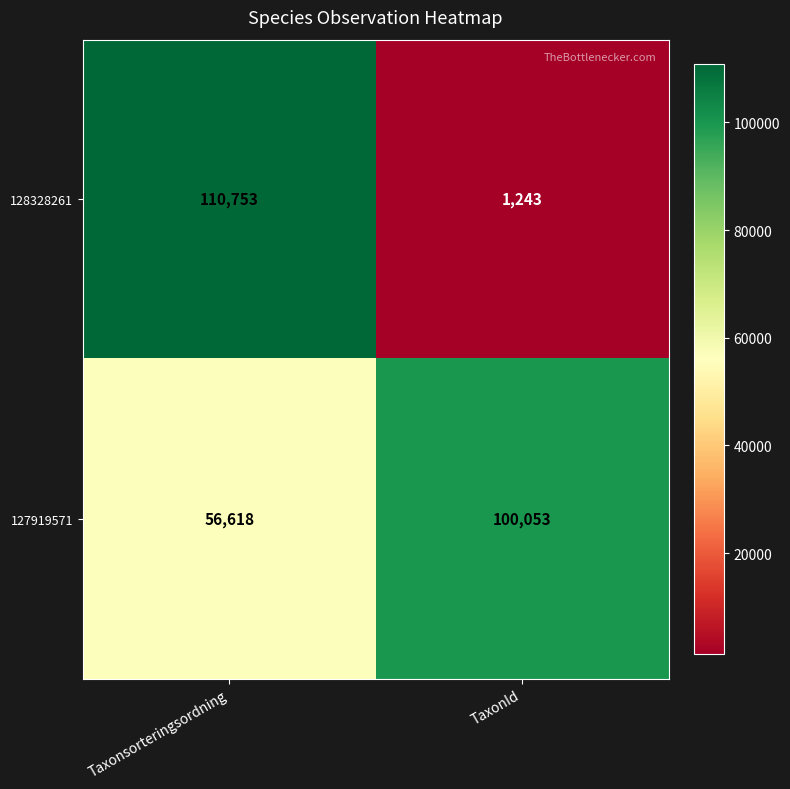

How many series are shown in this chart?

2